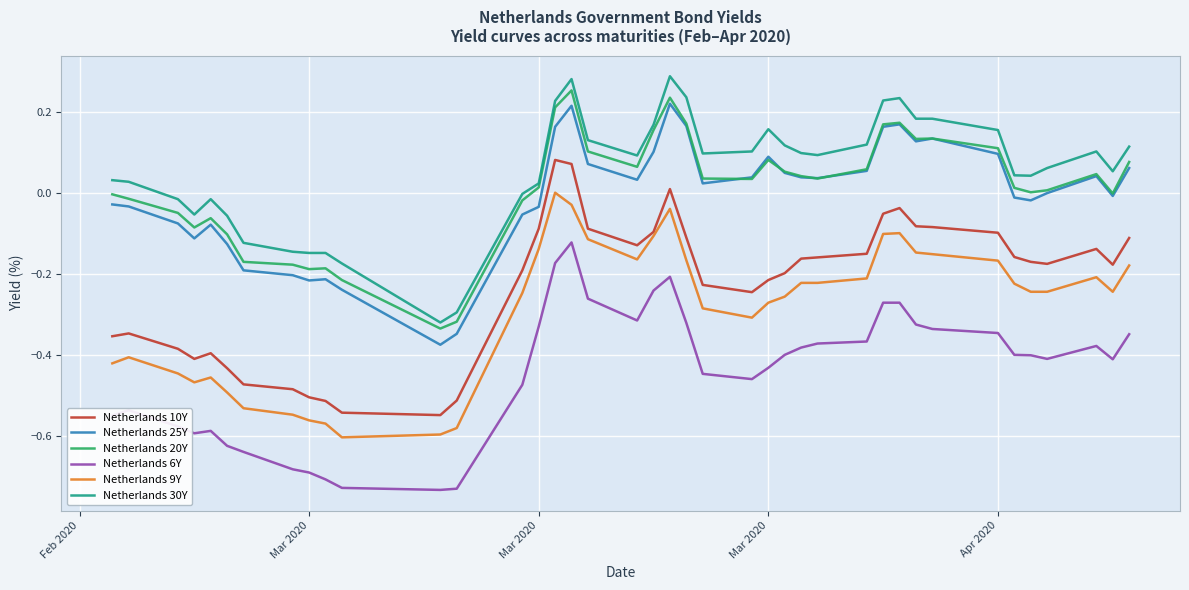

True or false: Netherlands 10Y and Netherlands 25Y intersect in this chart.

False